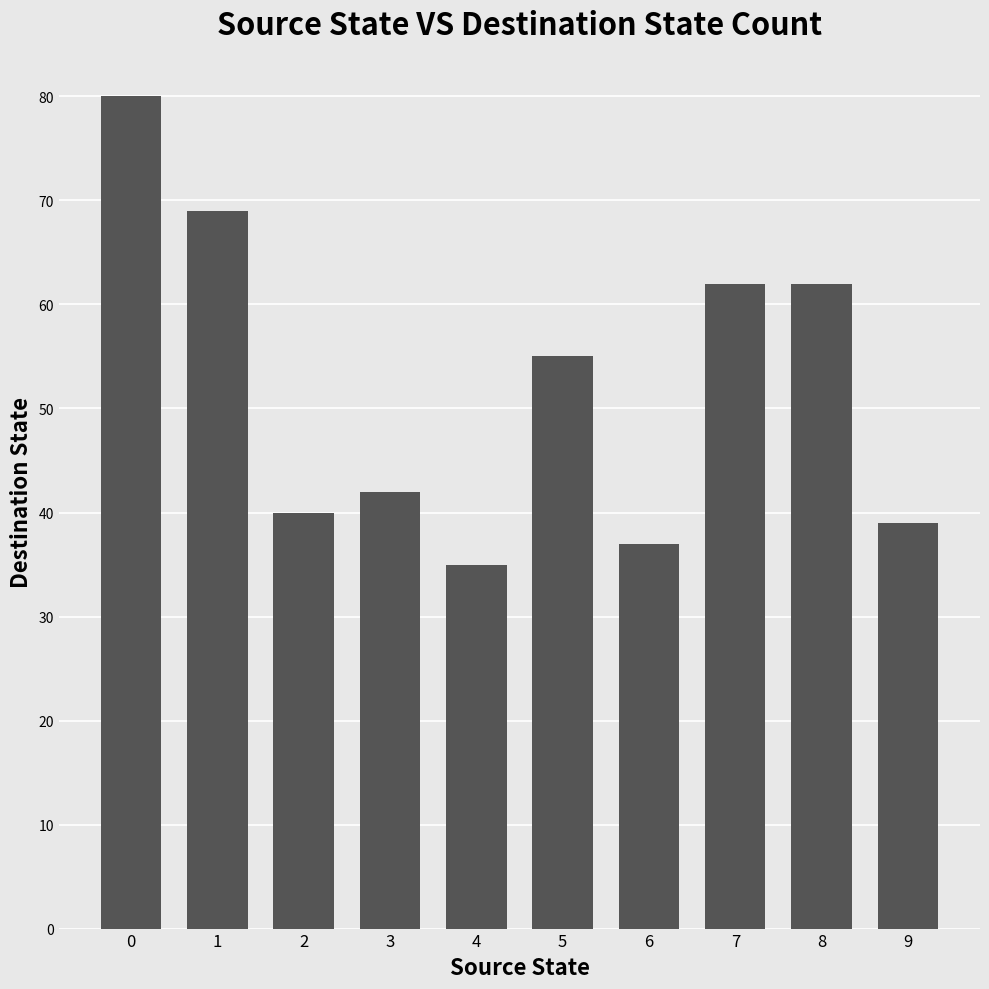

What is the minimum value shown in the chart?

35